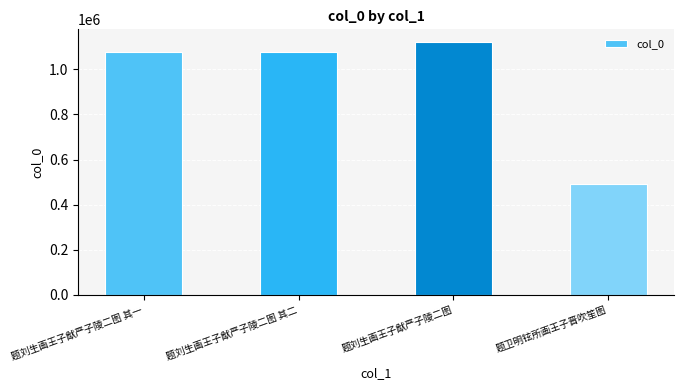

Is it true that the value at 题刘生画王子猷严子陵二图 其二 is 1075317?

True